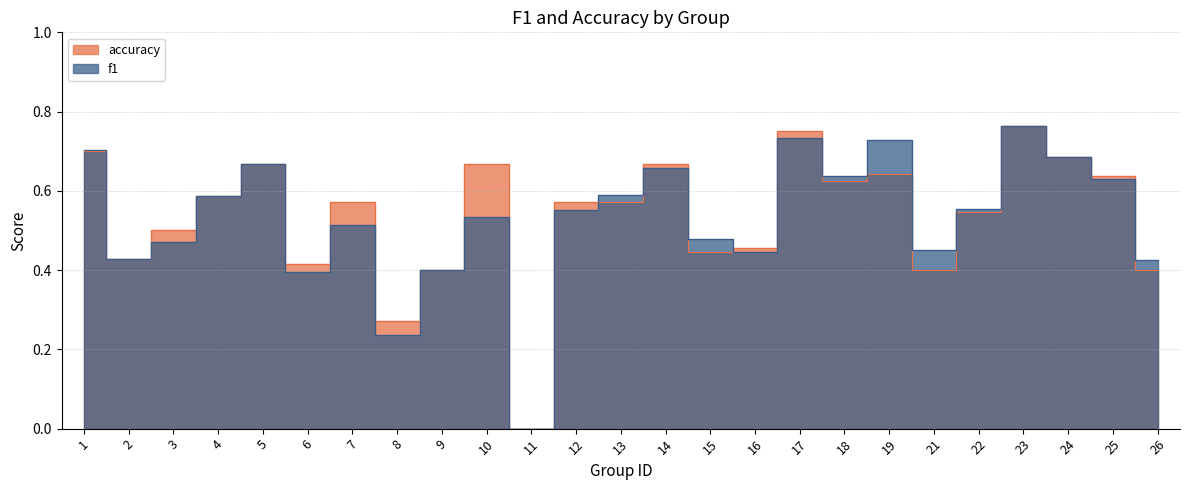

Is it true that f1 equals 0.2 at 8?

True